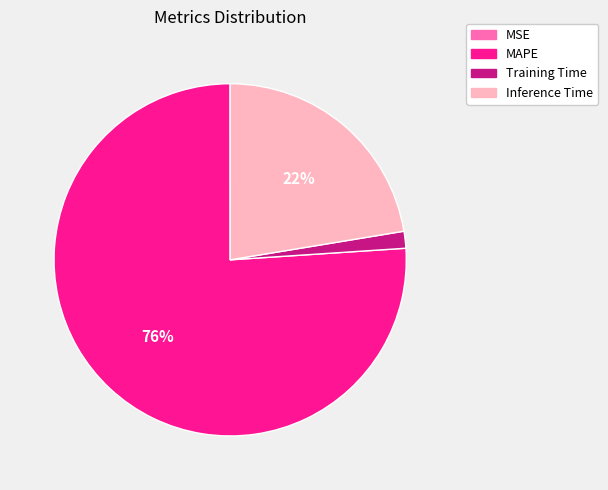

To the nearest percent, what is the difference between the largest and smallest slice percentages?

76%